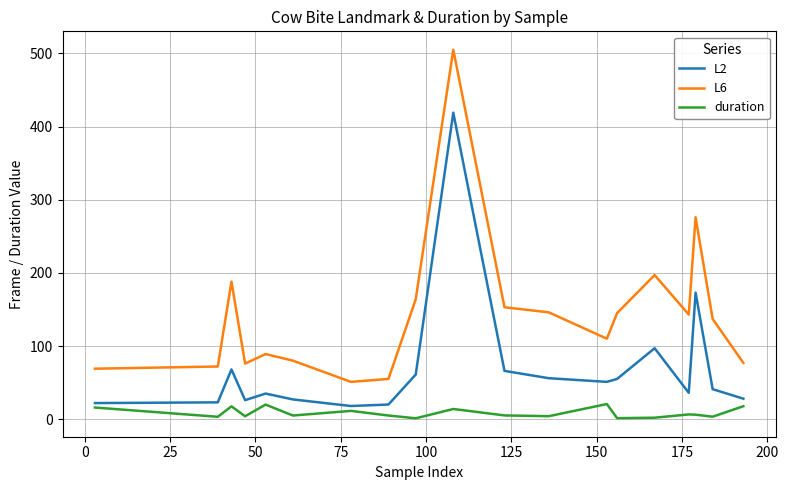

What is the difference between the maximum and second lowest values in the L2 series?

399.0